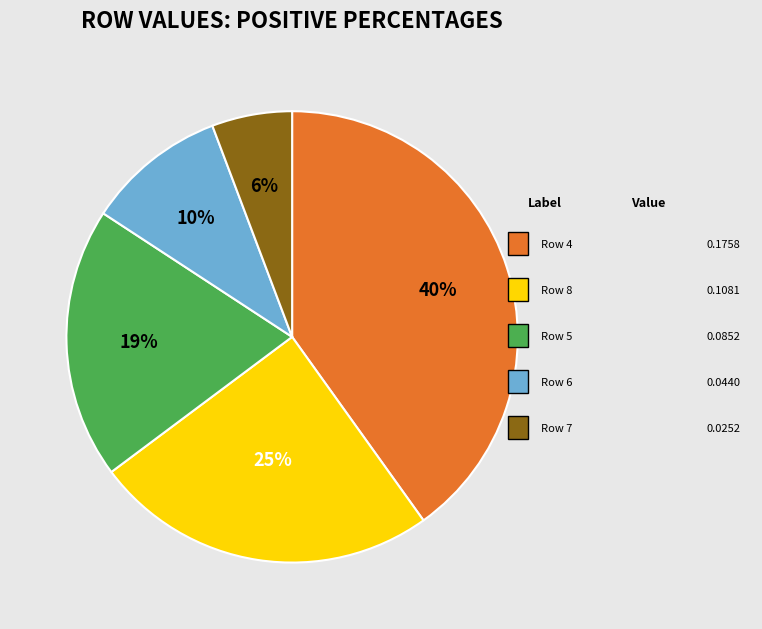

To the nearest percent, what is the difference between the largest and smallest slice percentages?

34%